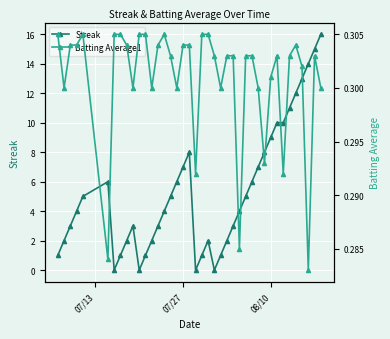

How many Batting Average1 values are between 0 and 1?

40